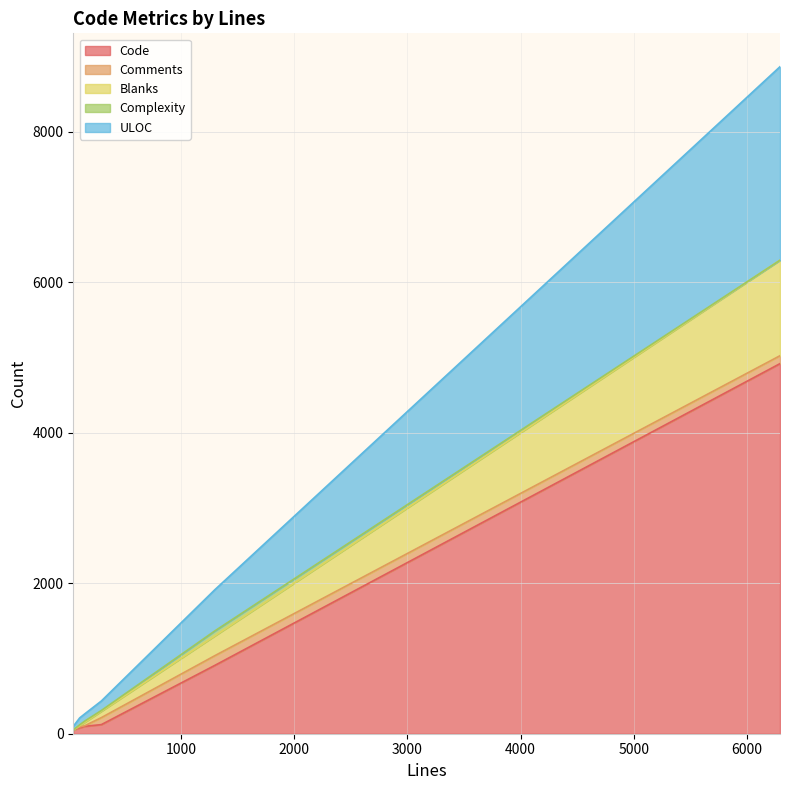

What is the maximum value for Code?

4917